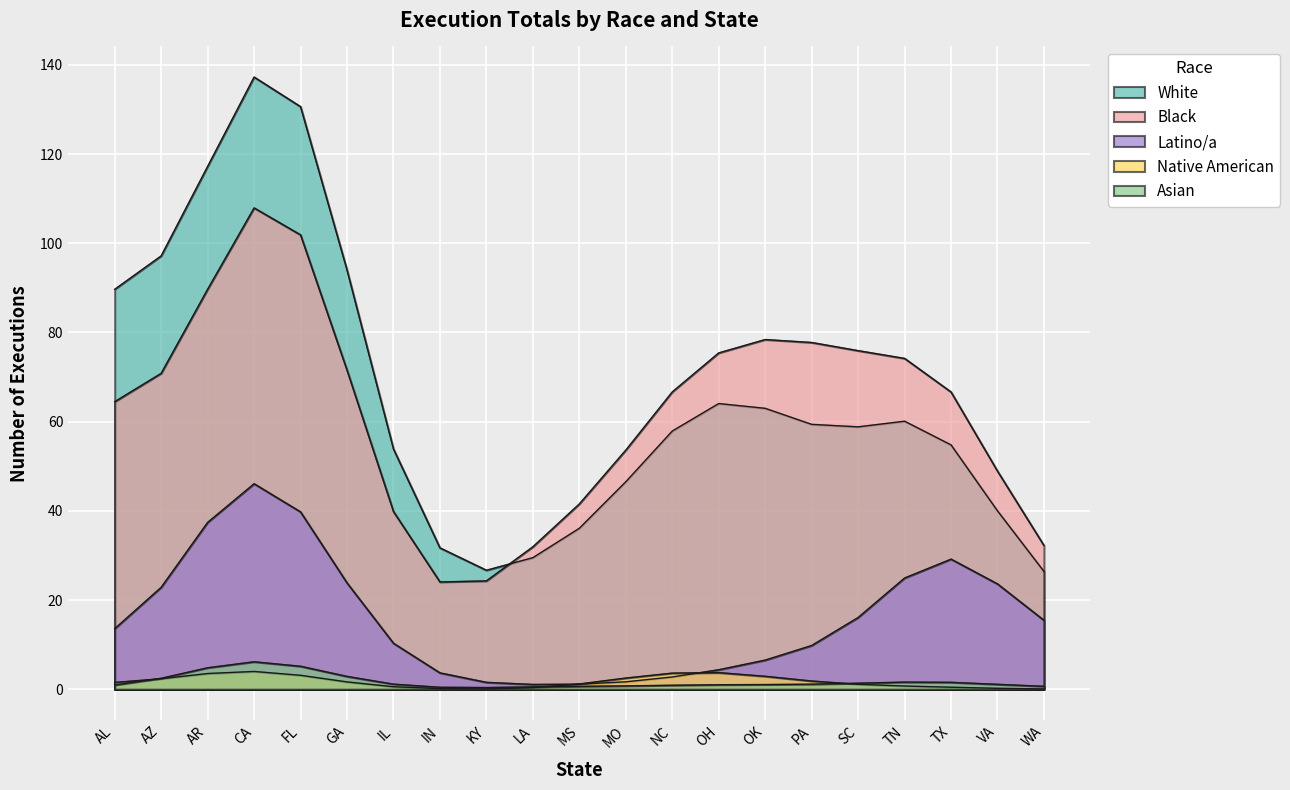

Count the number of categories in the chart.

21